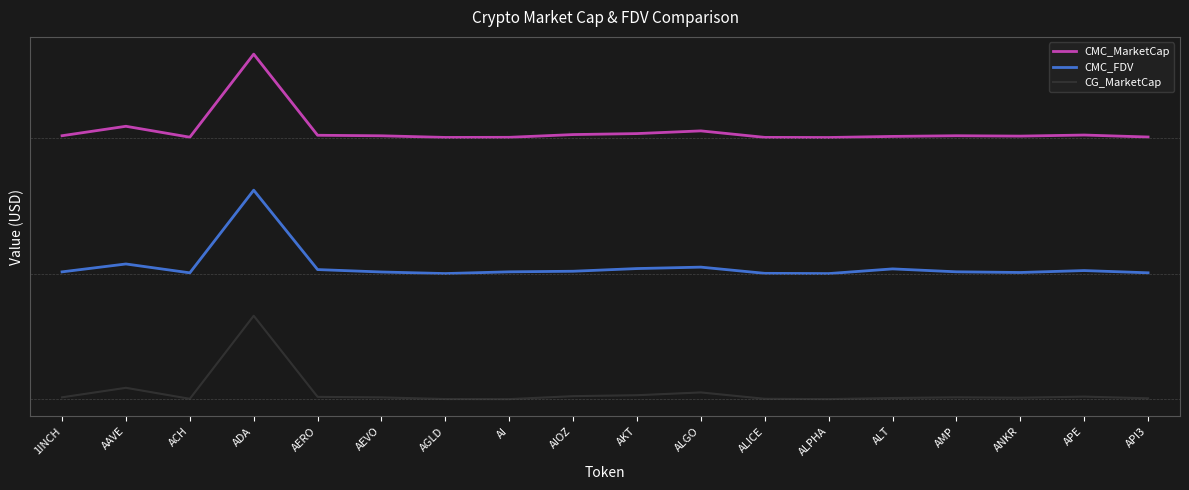

Rank the series at ALICE from highest to lowest value.

CMC_MarketCap, CMC_FDV, CG_MarketCap